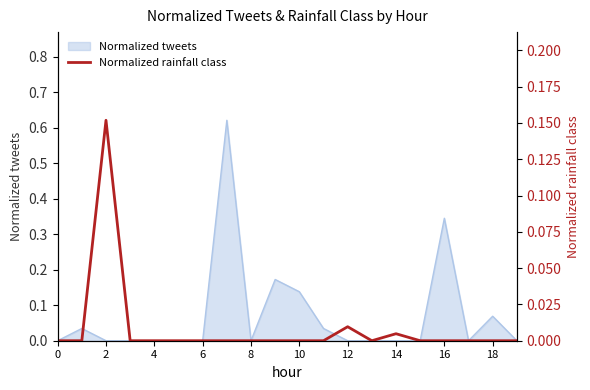

Is it true that Normalized tweets equals -0.3 at 6?

False